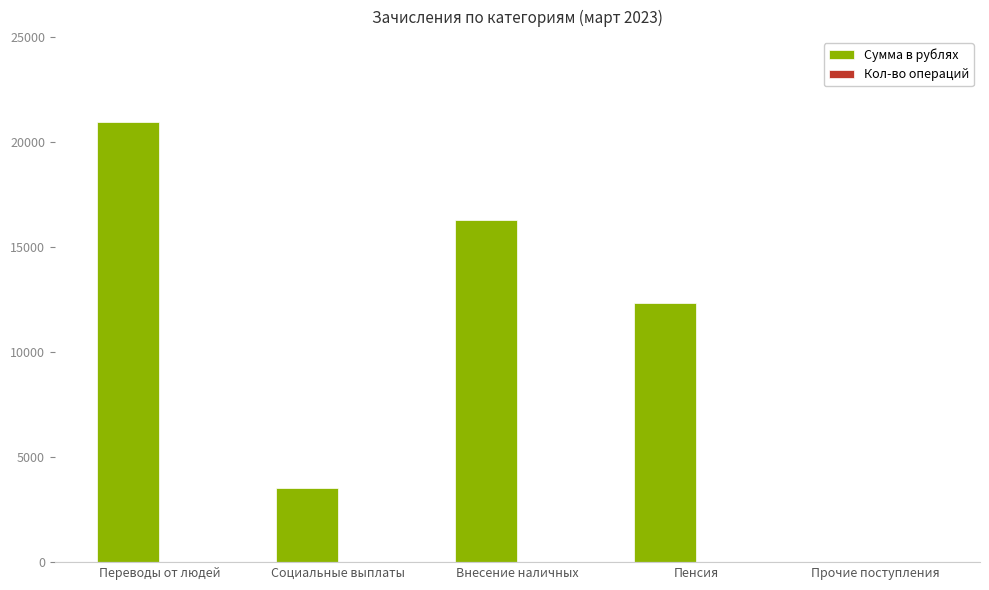

How many groups of bars are there?

5